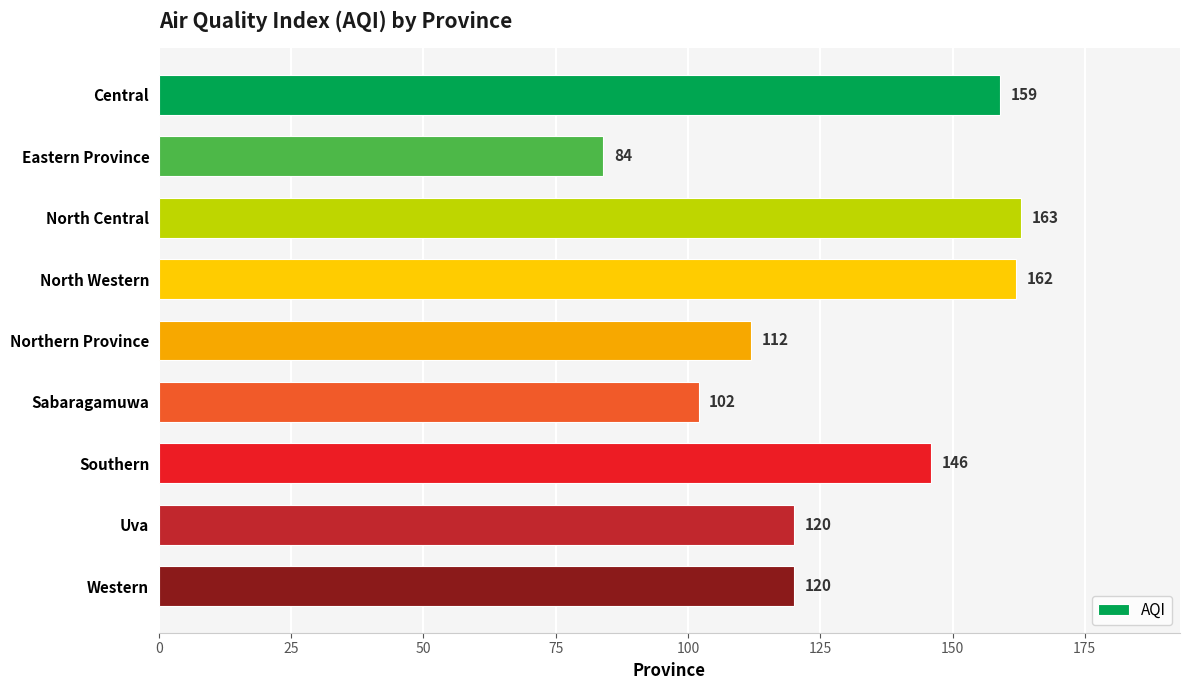

Reading top to bottom, transcribe all the data shown in this chart.

Central=159	Eastern Province=84	North Central=163	North Western=162	Northern Province=112	Sabaragamuwa=102	Southern=146	Uva=120	Western=120